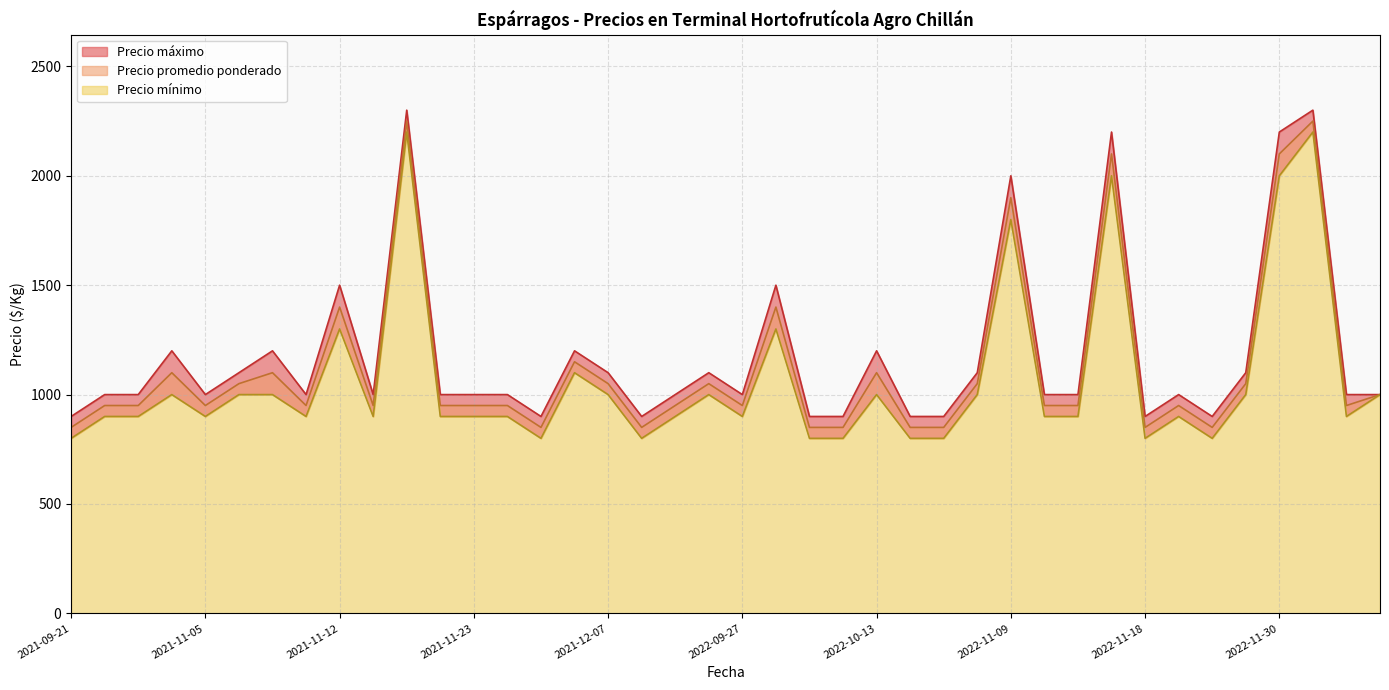

Where is the first local minimum for Precio promedio ponderado?

2021-11-05